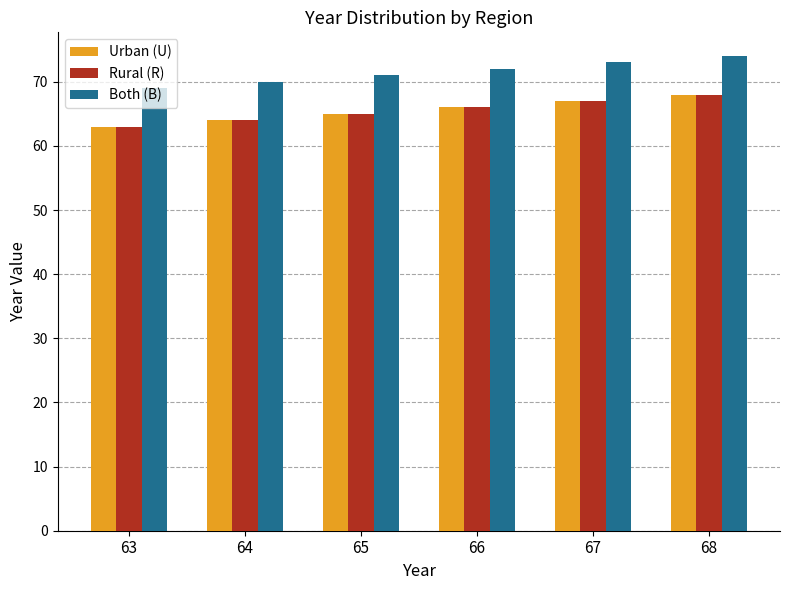

Rank the categories by Both (B) value from highest to lowest.

68, 67, 66, 65, 64, 63